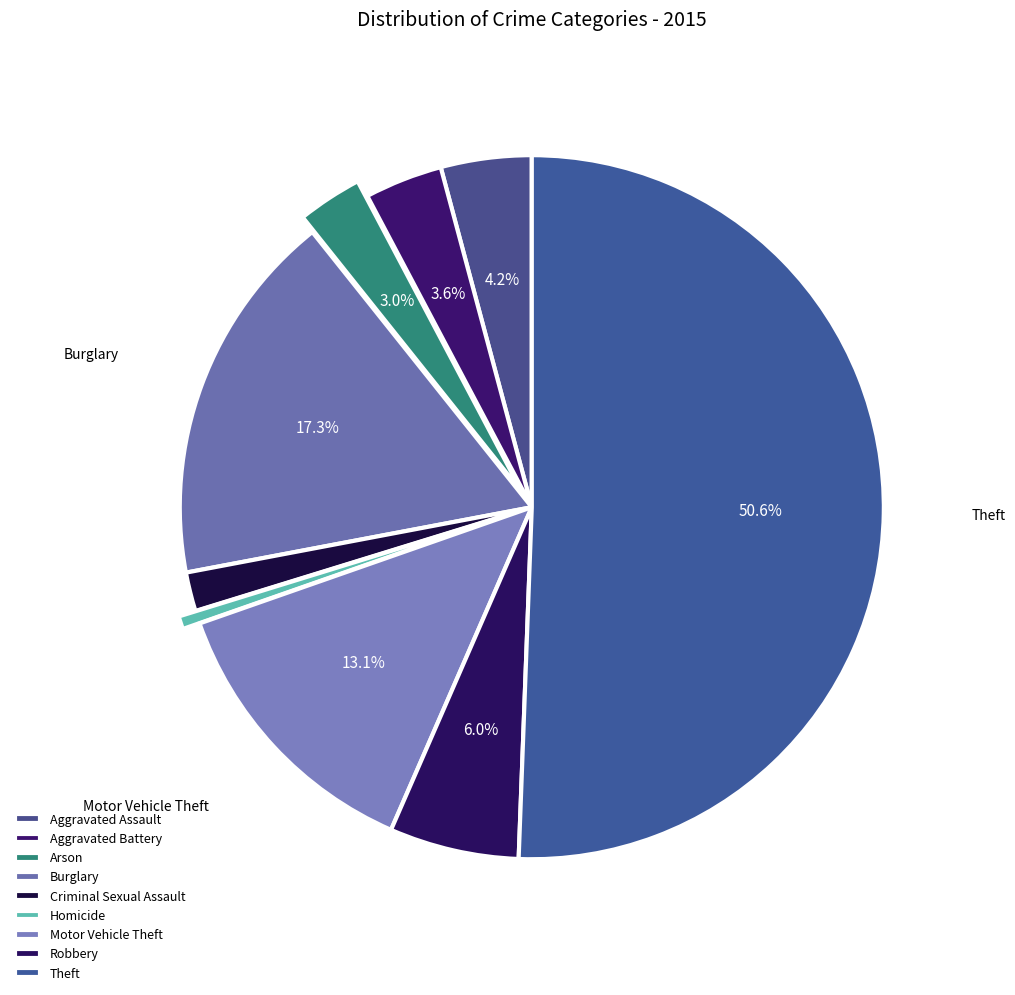

What portion of the pie excludes Burglary?

82.7%